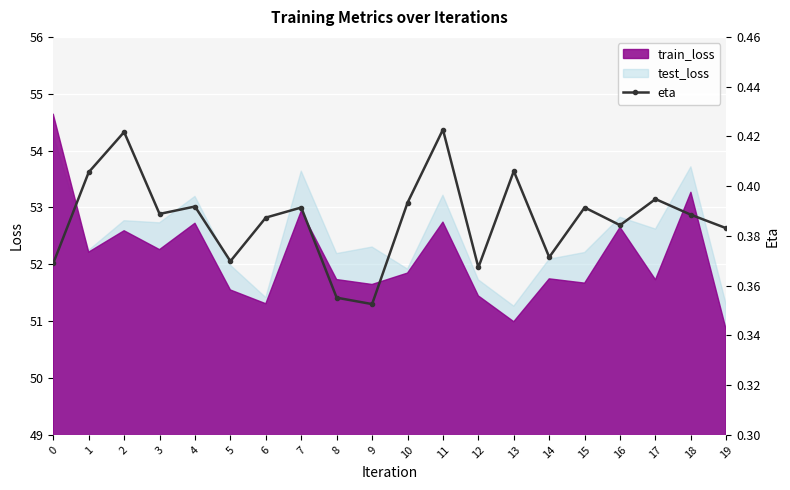

List the labels in order of value, smallest first.

9, 8, 12, 0, 5, 14, 19, 16, 6, 18, 3, 7, 15, 4, 10, 17, 1, 13, 2, 11